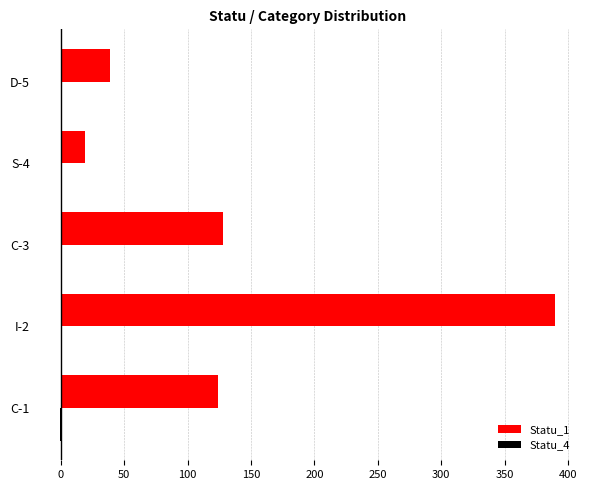

How many data points does each series have?

5